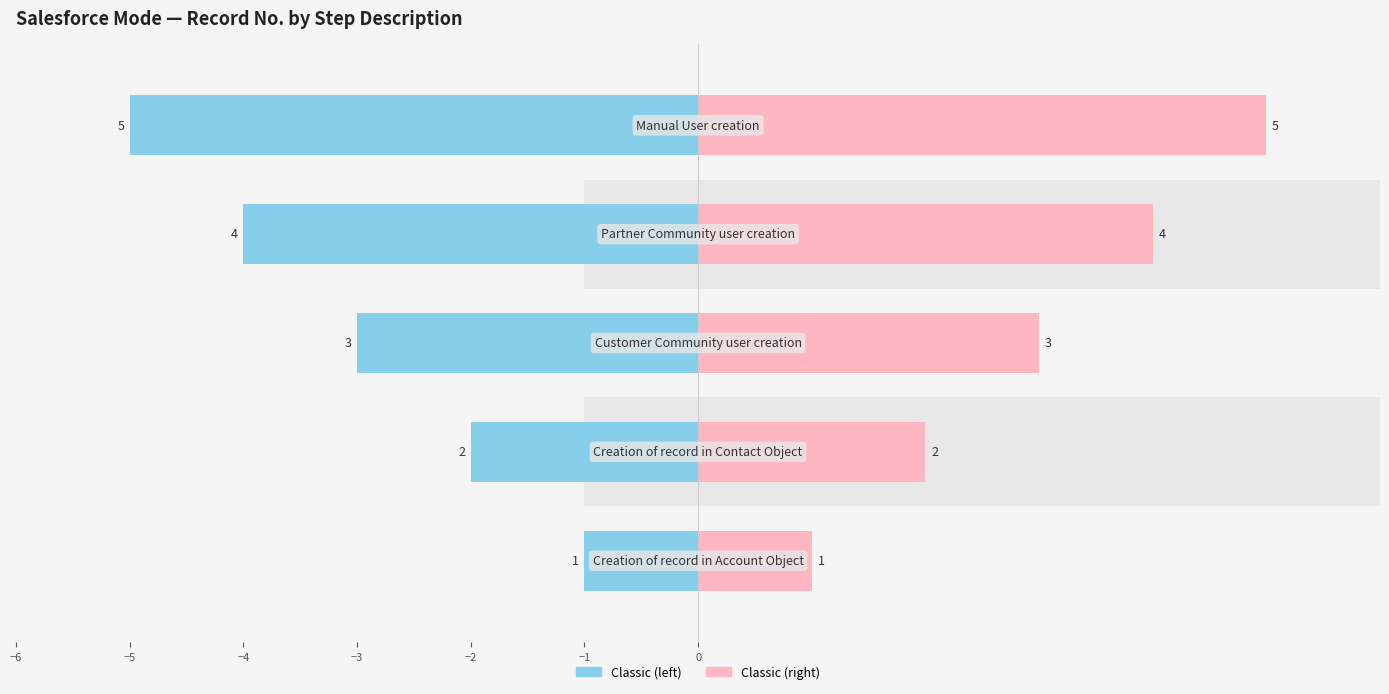

What is the difference between the highest and lowest values at −1?

4